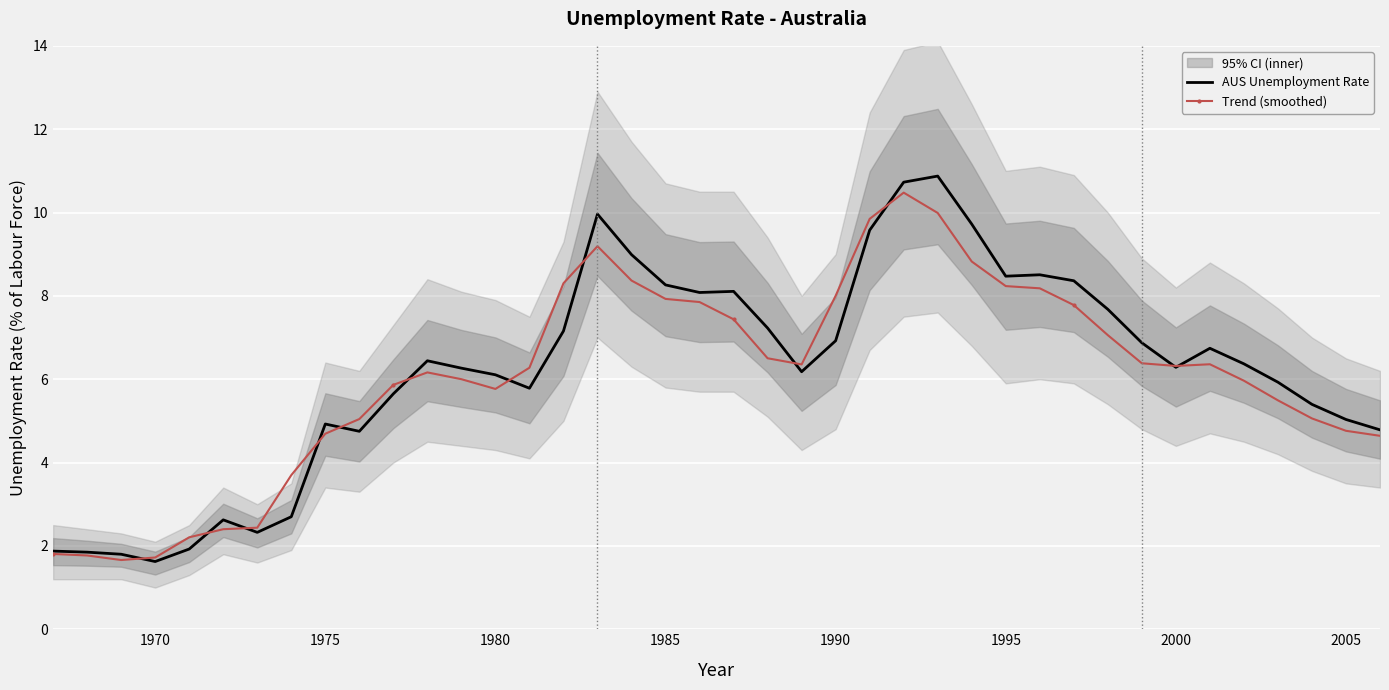

In Trend (smoothed), how many points are higher than both neighbors (excluding endpoints)?

4